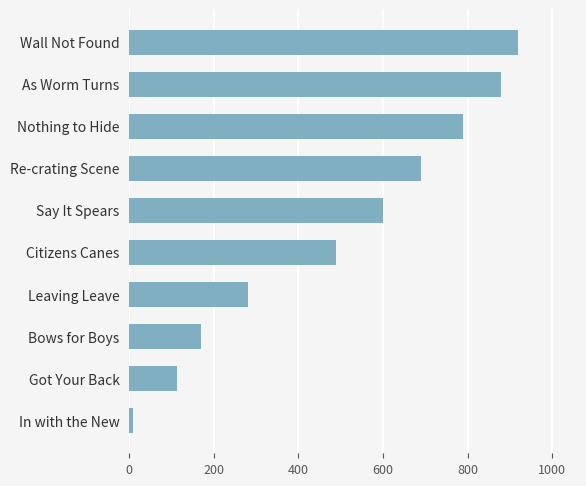

List the labels in order of value, largest first.

Wall Not Found, As Worm Turns, Nothing to Hide, Re-crating Scene, Say It Spears, Citizens Canes, Leaving Leave, Bows for Boys, Got Your Back, In with the New